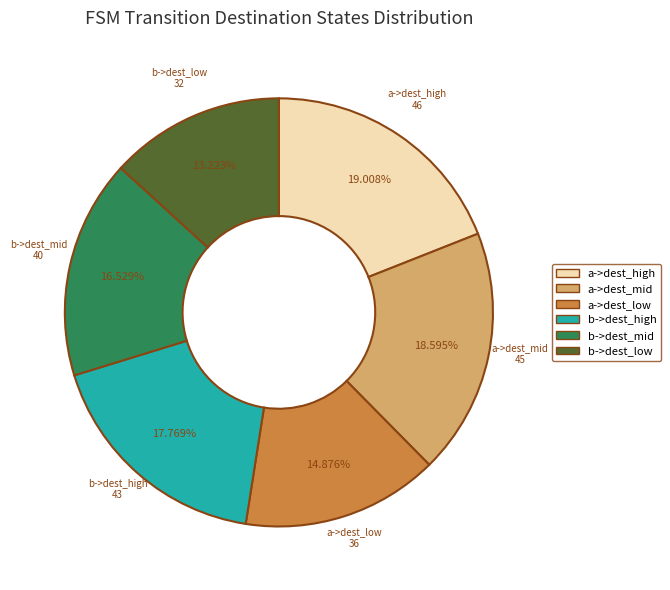

Is there any slice that represents more than half of the pie?

No